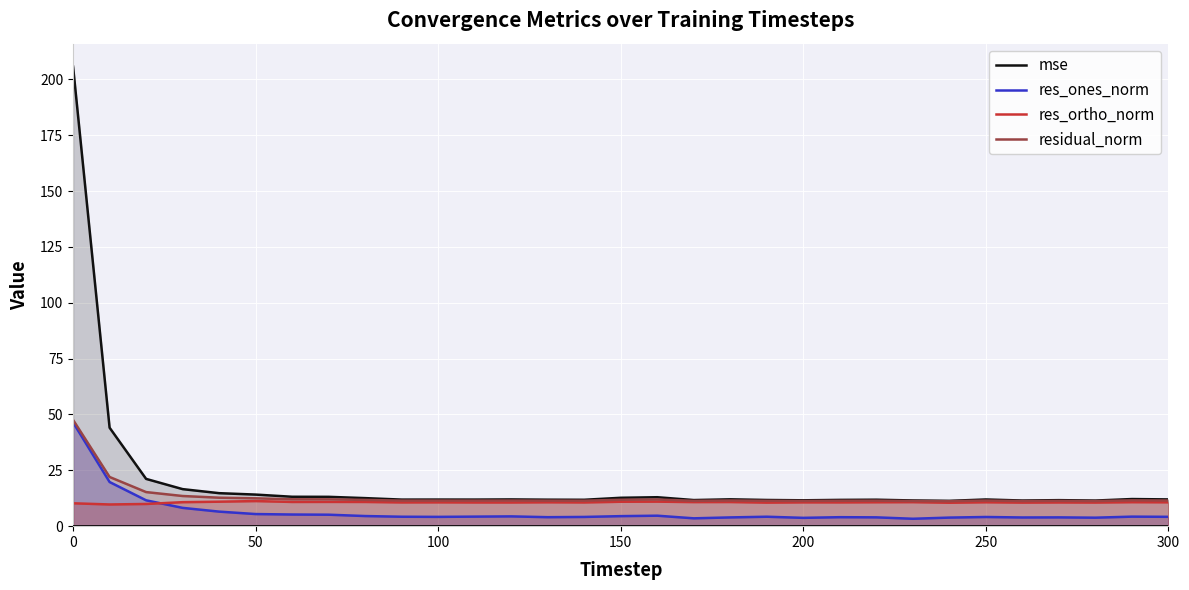

In mse, how many points are lower than both neighbors (excluding endpoints)?

8